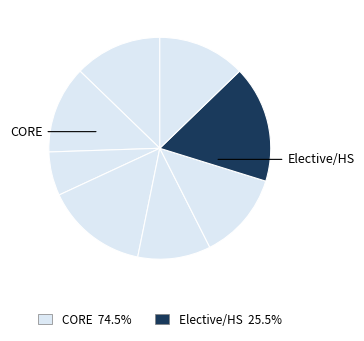

Count the number of slices in the pie.

8